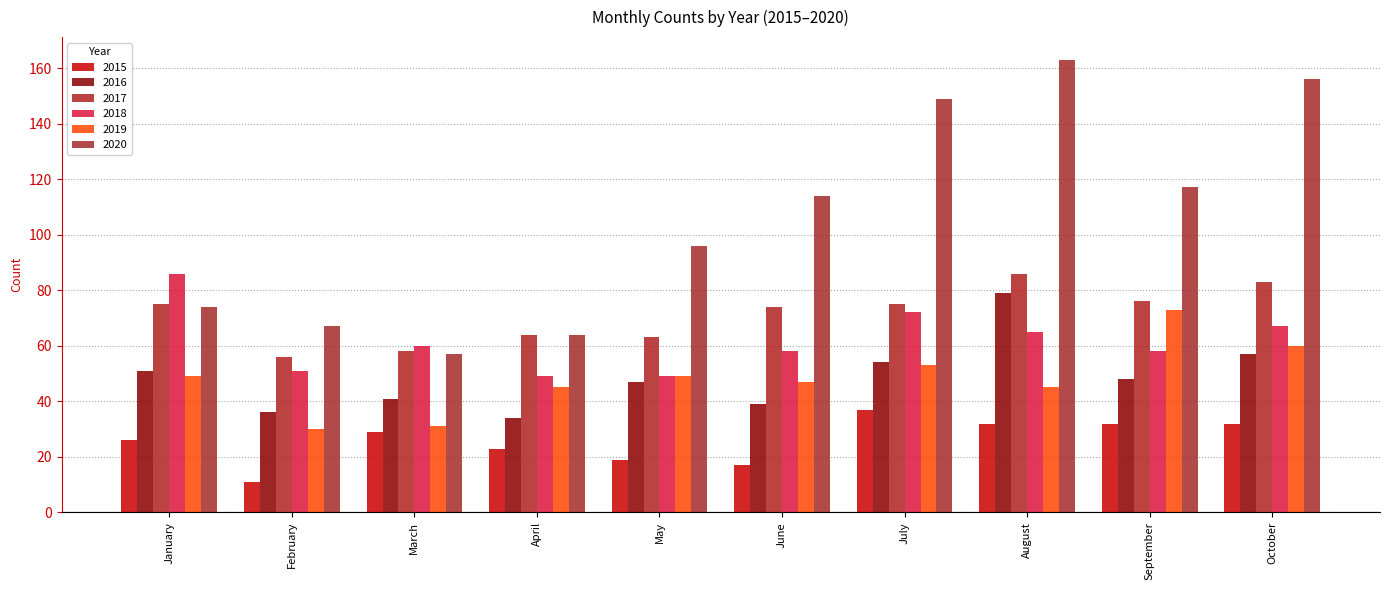

True or false: 2016 has a value of 36 at February.

True